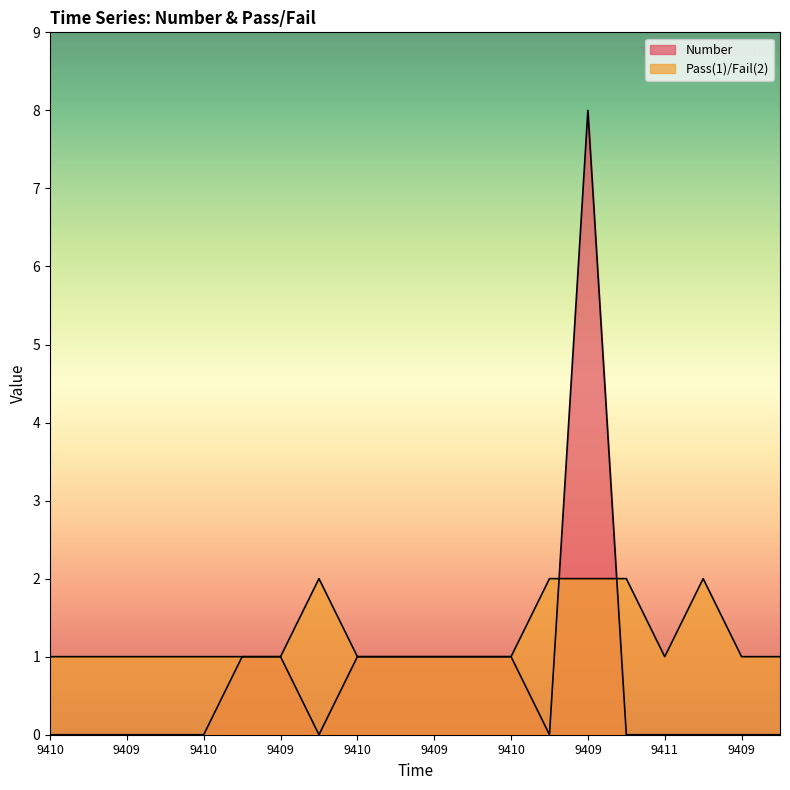

What is the difference between the highest and lowest values at 9409?

1